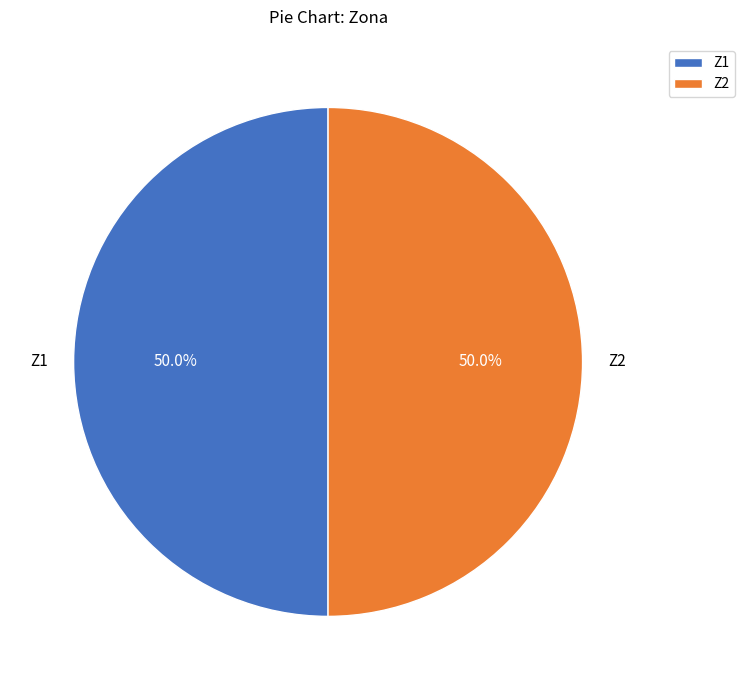

How much of the chart is everything except Z2?

50.0%